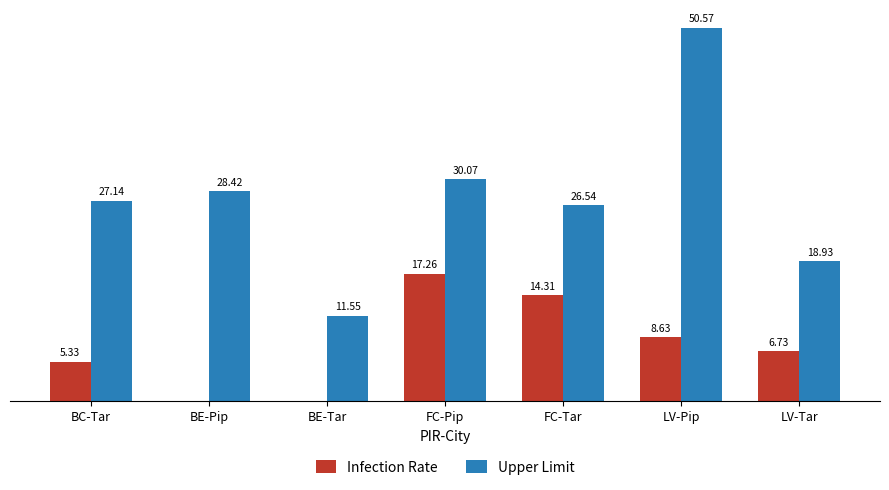

At which label is Upper Limit closest to 31?

FC-Pip